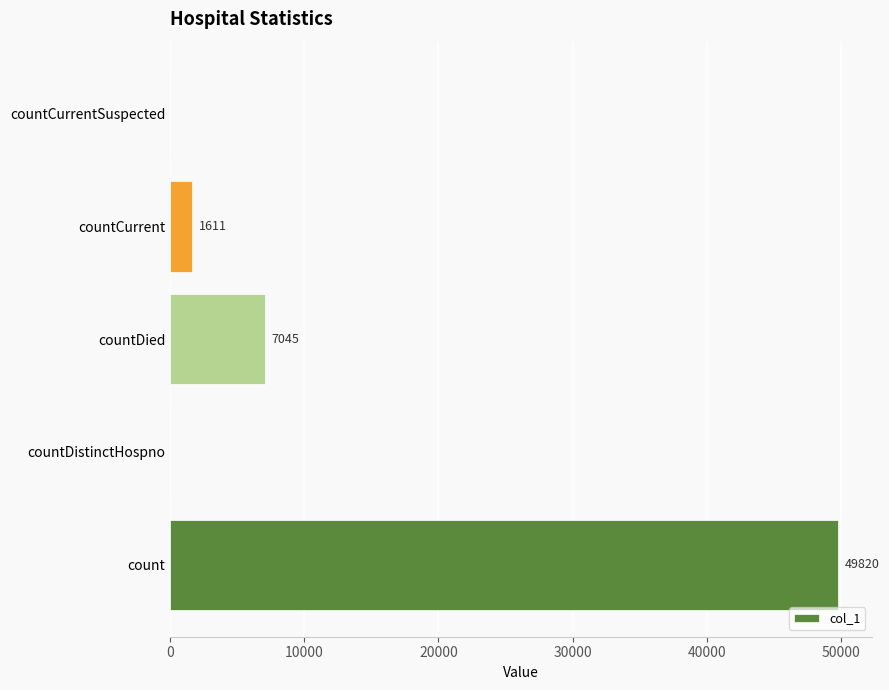

Is it true that the value at countCurrent is 1611?

True